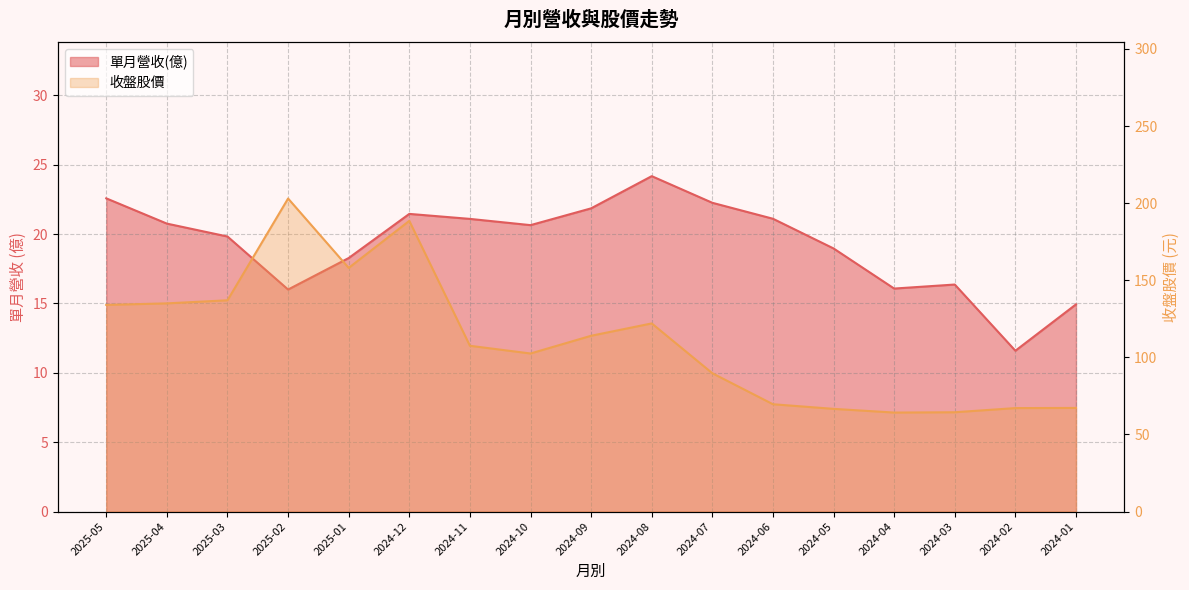

What is the difference between the maximum and minimum values in the 單月營收(億) series?

12.6